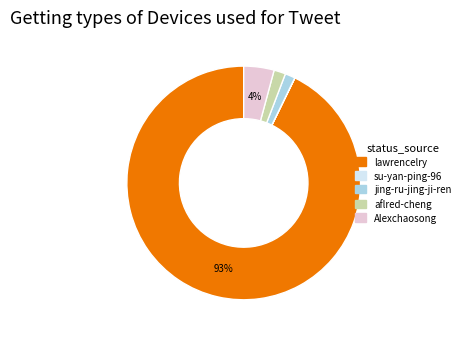

To the nearest percent, what is the average slice percentage?

20%